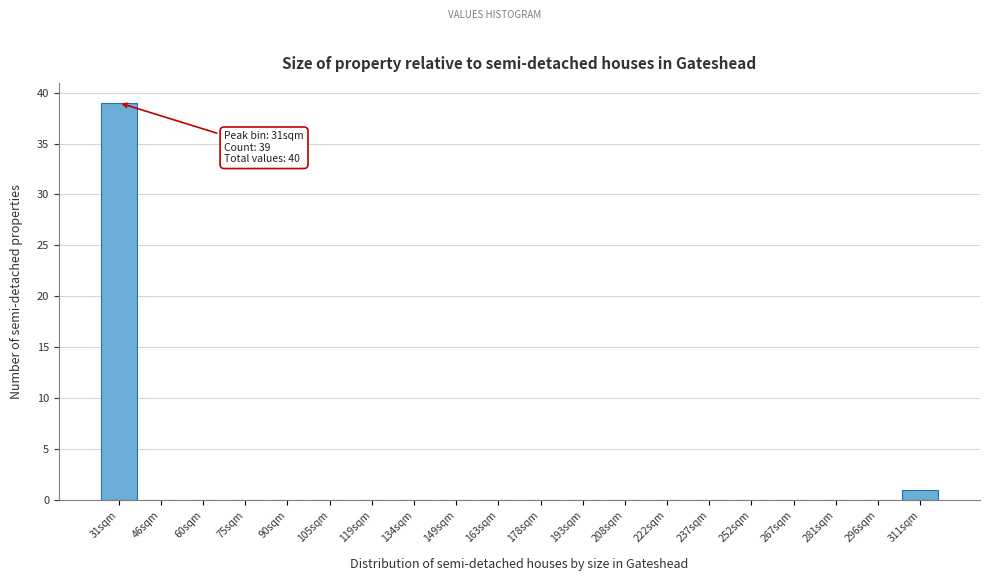

Reading left to right, what are all the values shown in this chart?

31sqm=39	46sqm=0	60sqm=0	75sqm=0	90sqm=0	105sqm=0	119sqm=0	134sqm=0	149sqm=0	163sqm=0	178sqm=0	193sqm=0	208sqm=0	222sqm=0	237sqm=0	252sqm=0	267sqm=0	281sqm=0	296sqm=0	311sqm=1